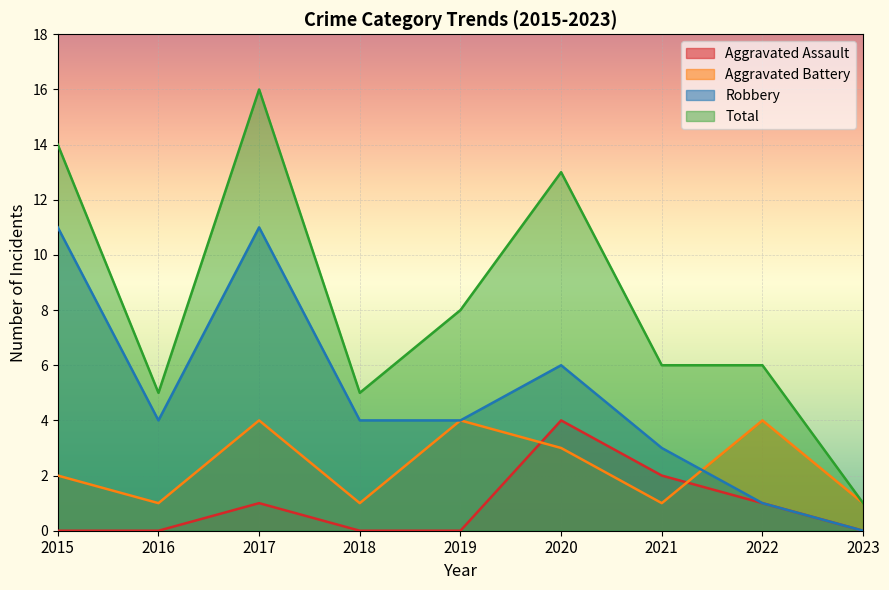

How many data points in Aggravated Battery are above 2?

4